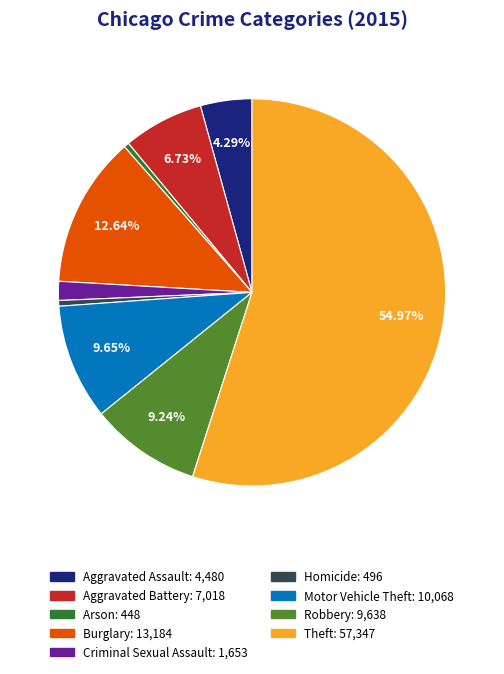

Between Motor Vehicle Theft and Arson, which is larger?

Motor Vehicle Theft